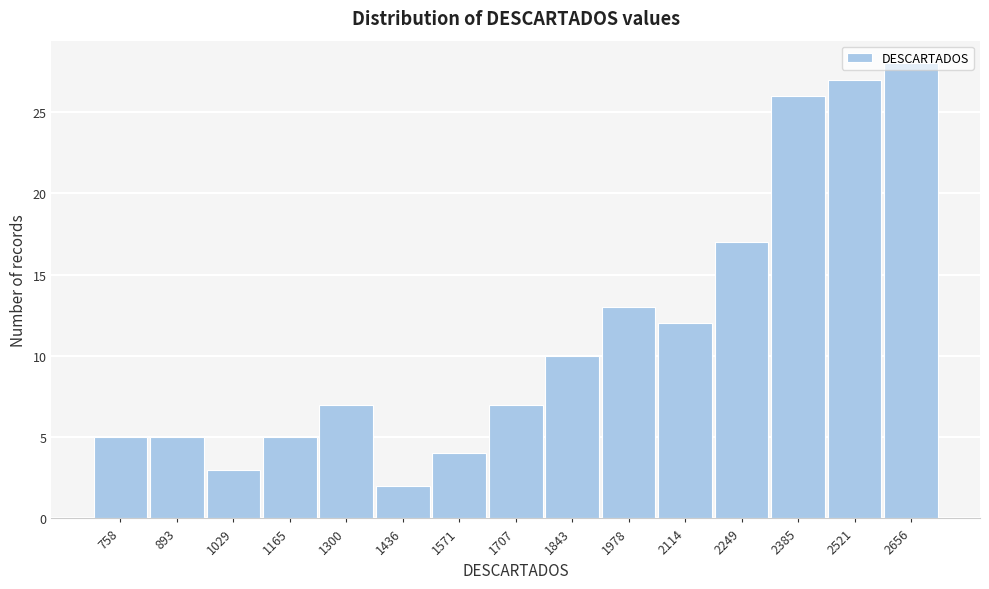

What is the height of the bar covering 1500 to 1640 on the x-axis? Neither the bar edges nor the heights are printed on the chart, so give them approximately, as read against the axes.

4